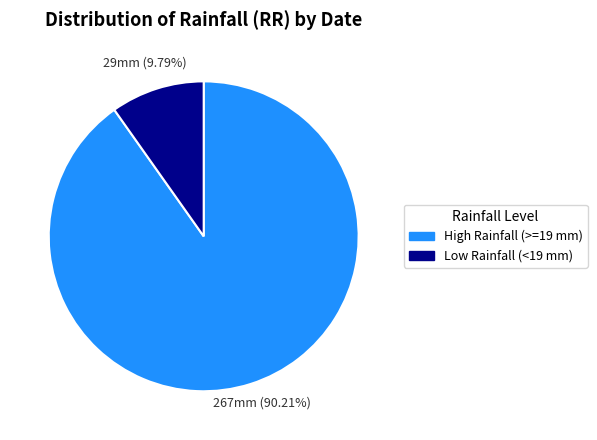

Is there a majority slice in this chart?

Yes